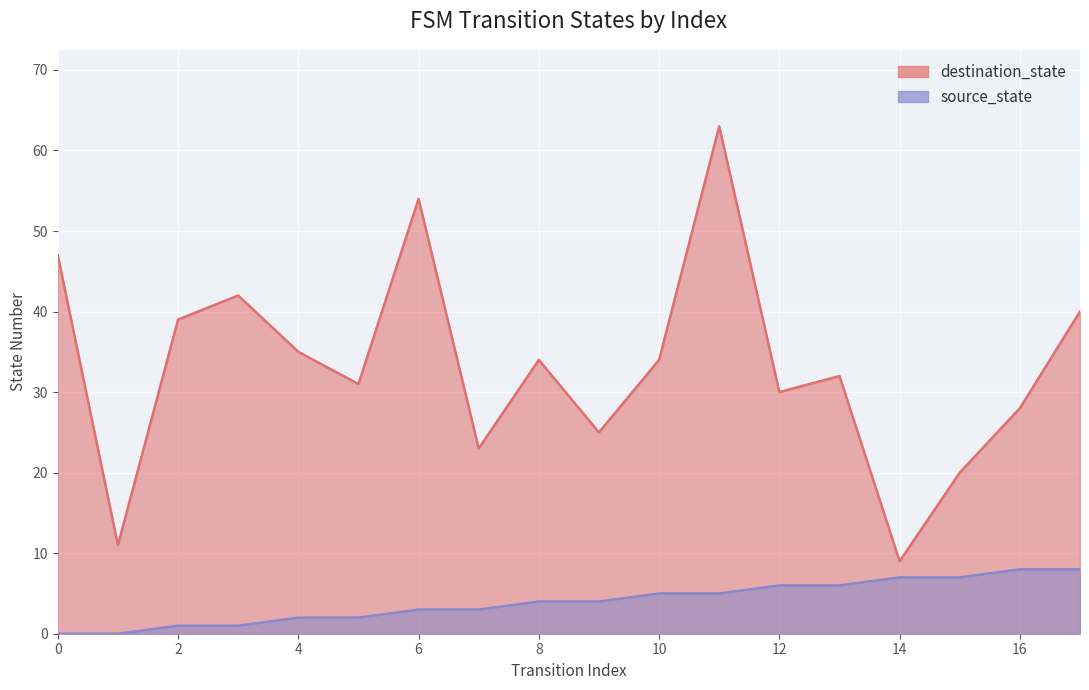

Rank the series at 2 from highest to lowest value.

destination_state, source_state